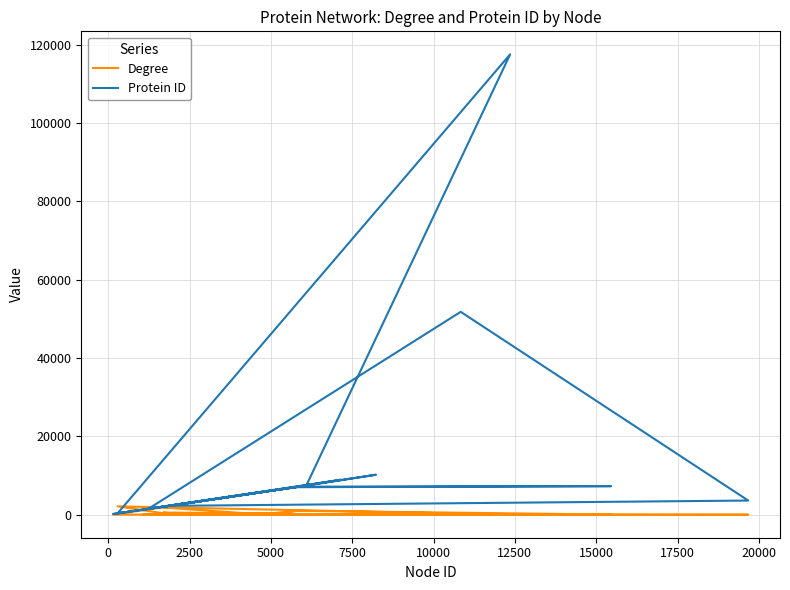

How many data points in Protein ID are less than 5578?

18